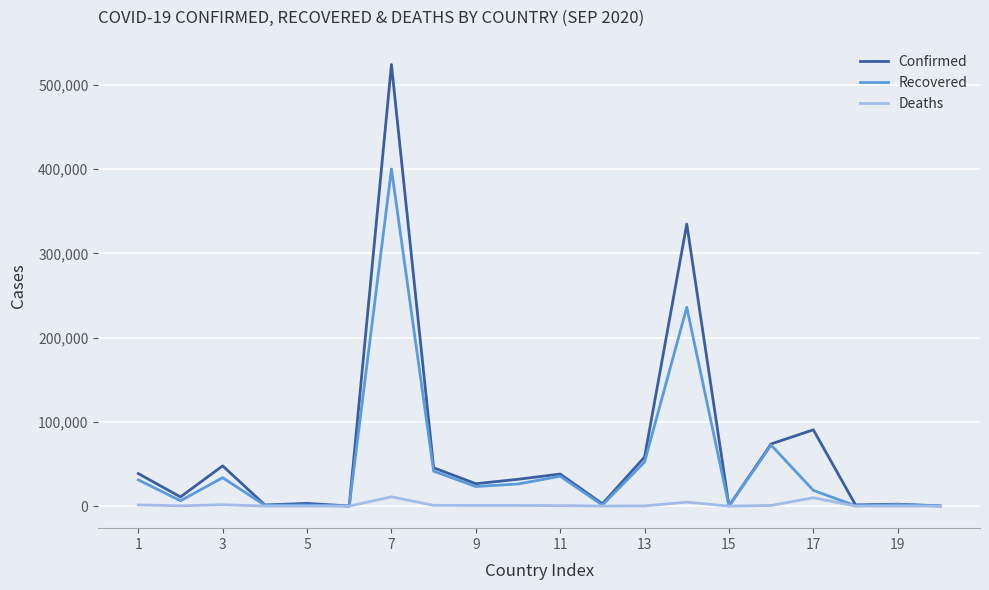

Which series has the widest spread of values?

Confirmed